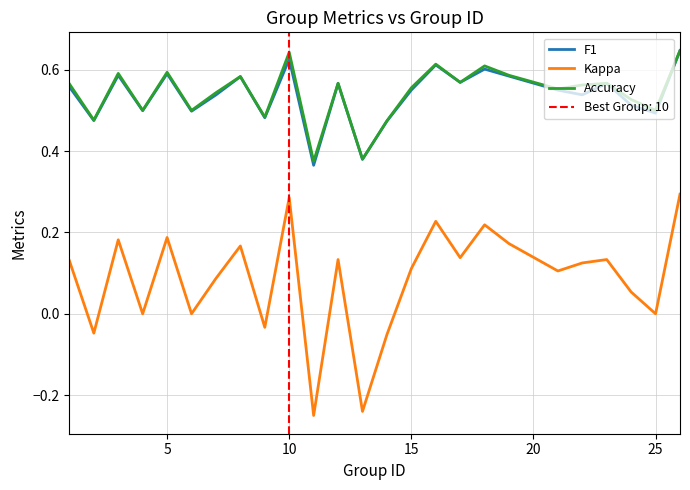

How many lines are shown in the chart?

3